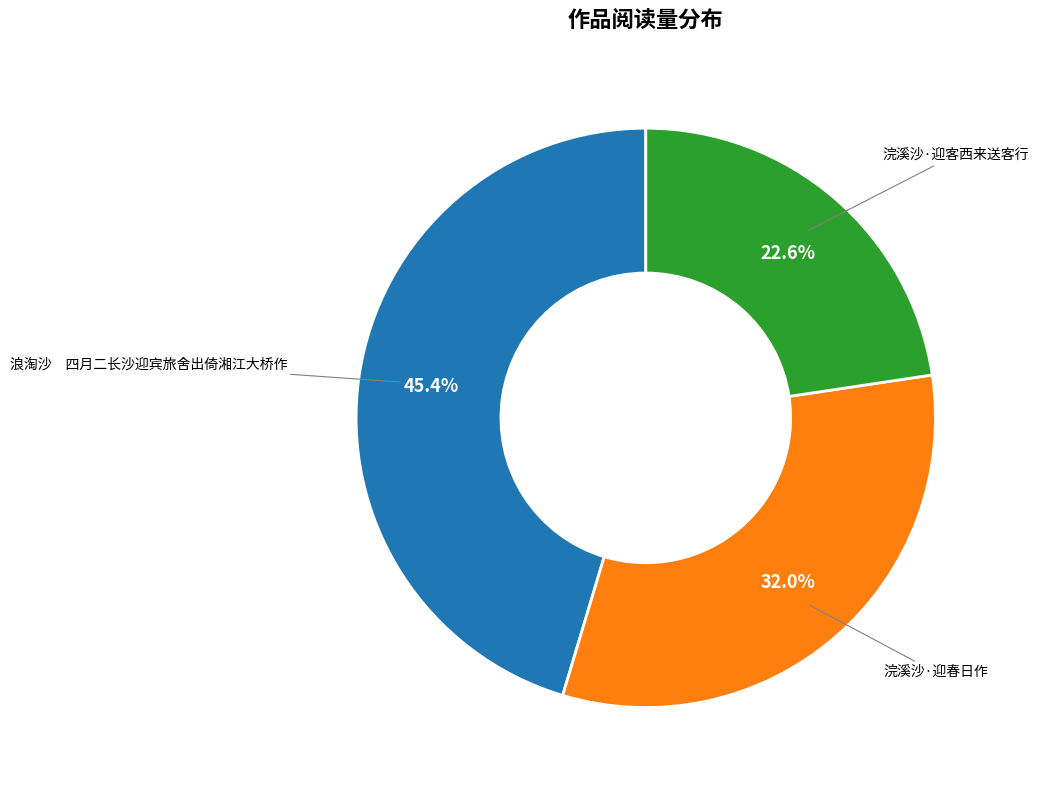

Is there a majority slice in this chart?

No